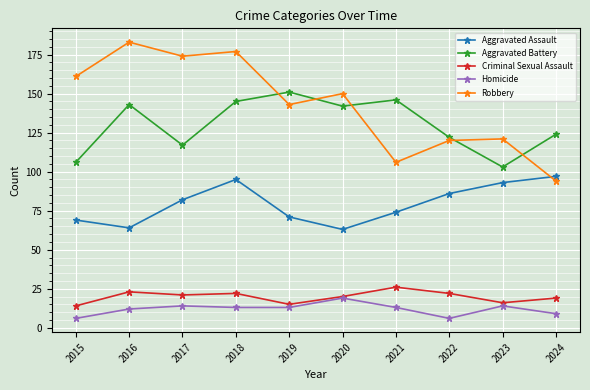

Is the value of Robbery at 2016 greater than the value of Homicide at 2021?

Yes